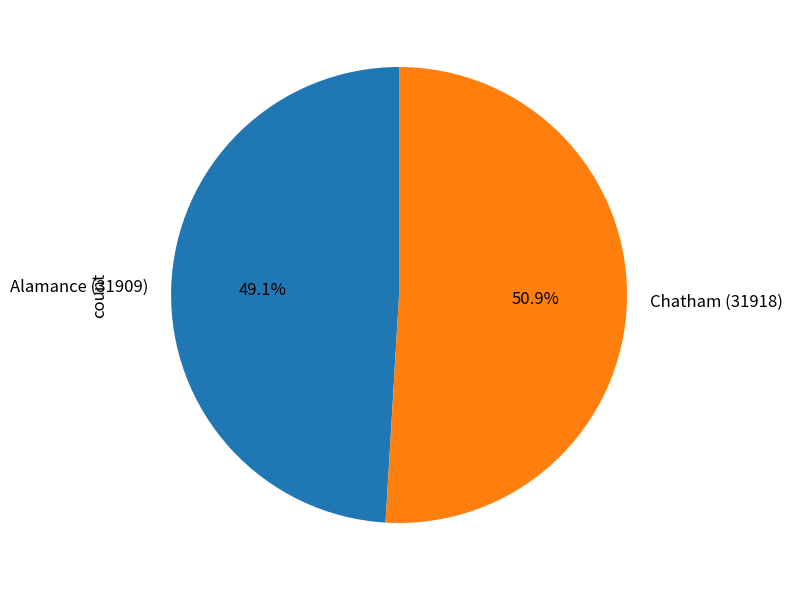

Count the number of slices in the pie.

2